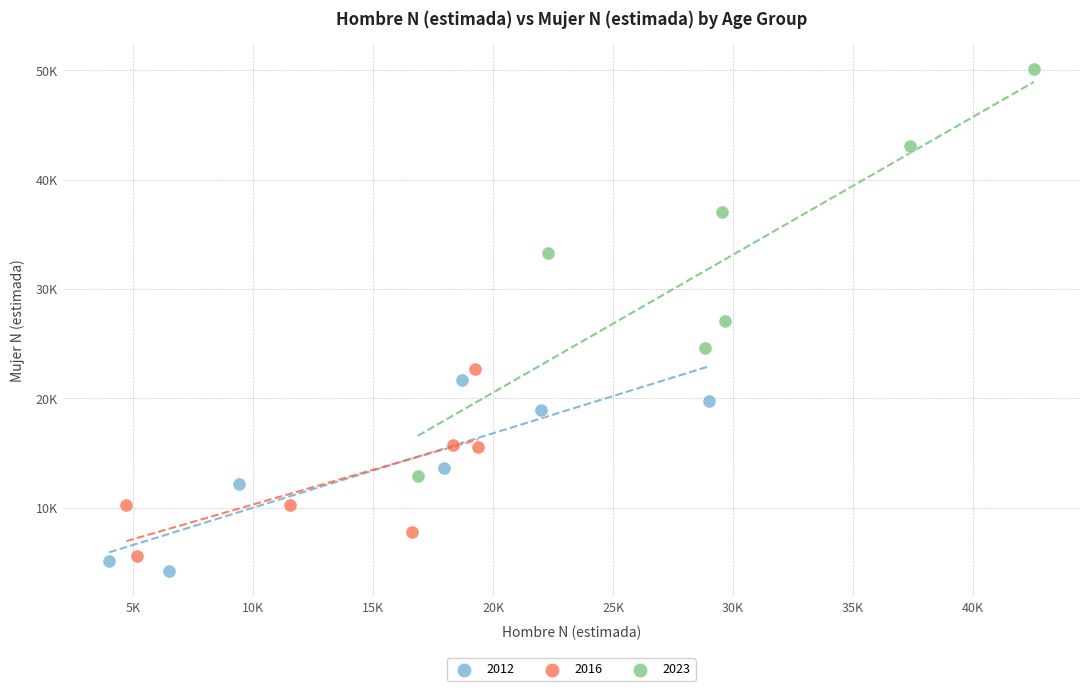

What are all the series names shown in the legend?

2012, 2016, 2023